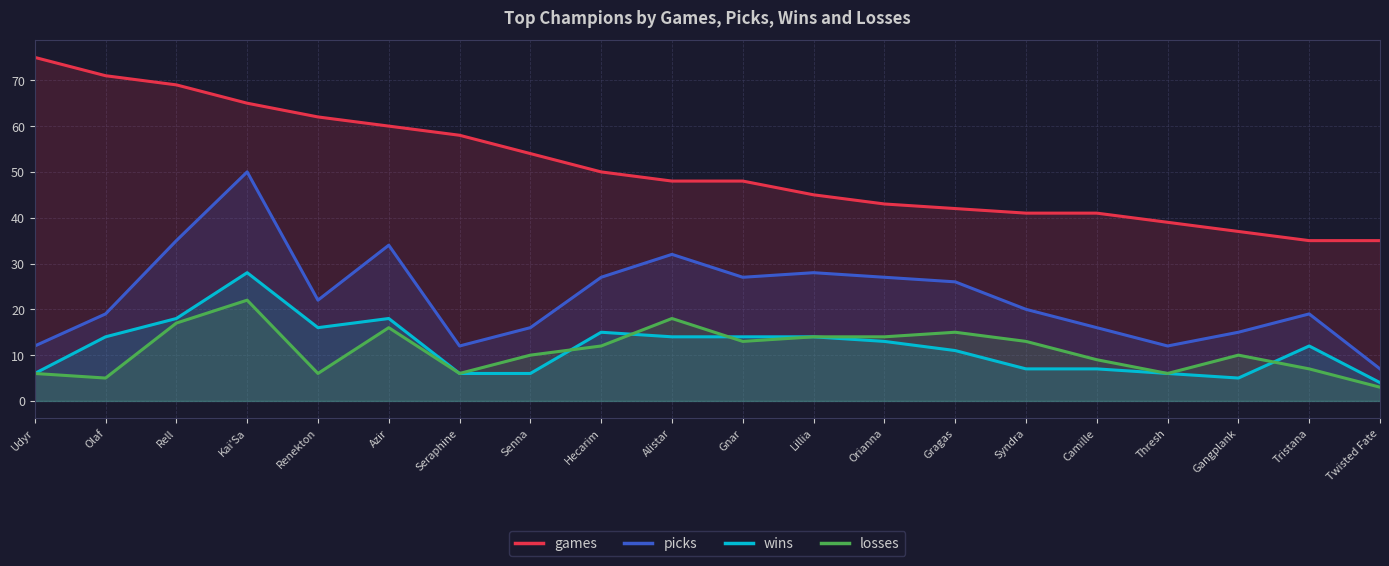

Between Seraphine and Alistar, which is larger?

Seraphine